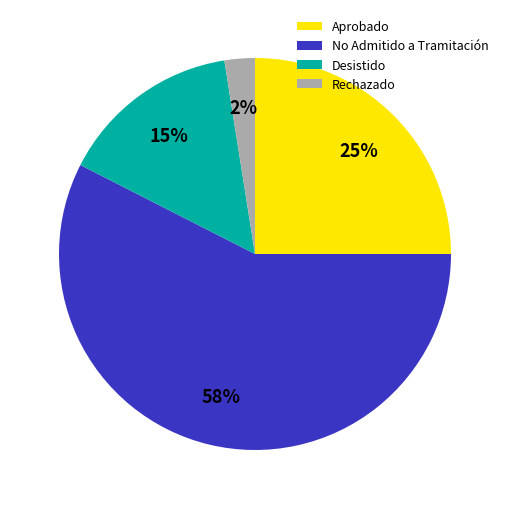

What is the largest slice in the pie chart?

No Admitido a Tramitación